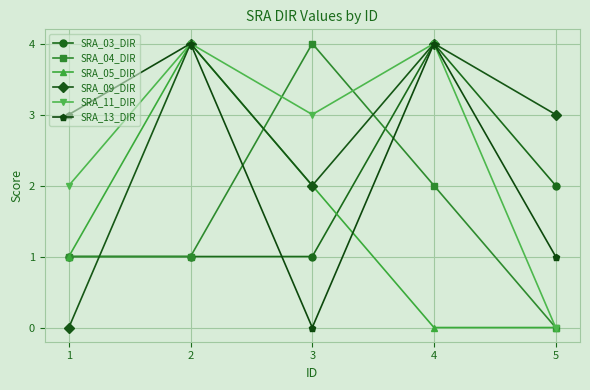

True or false: SRA_13_DIR has a value of 7 at 2.

False